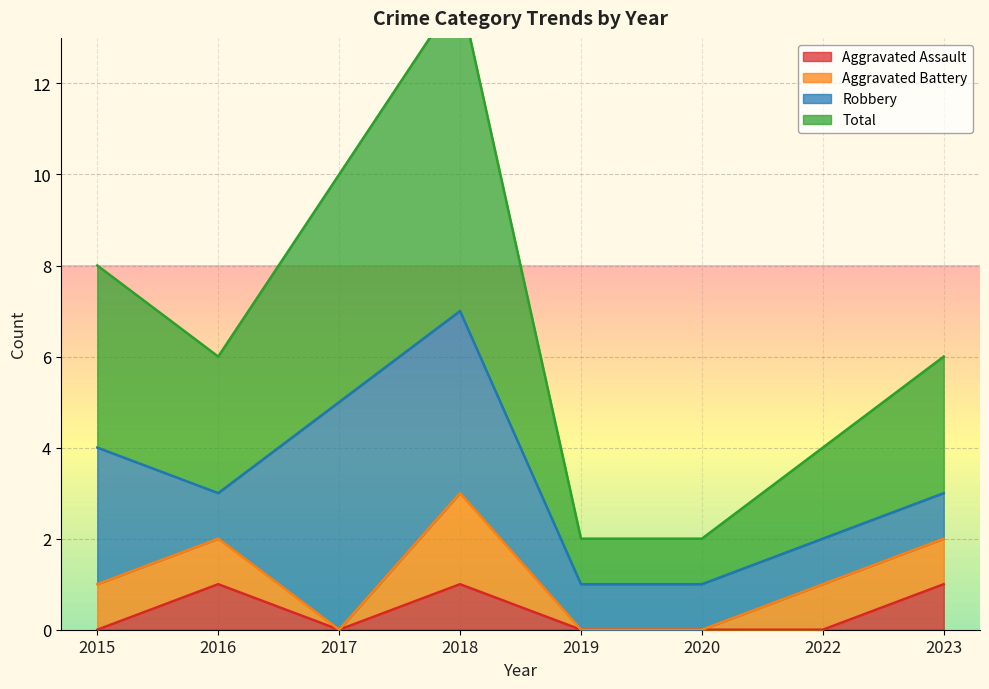

True or false: Aggravated Assault has a value of 0 at 2015.

True